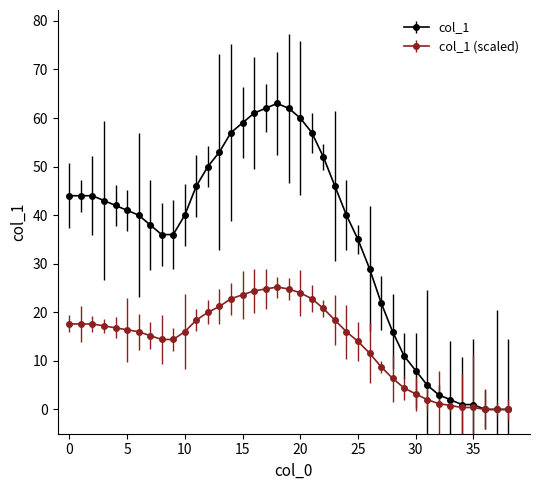

Count the number of data series in this chart.

2